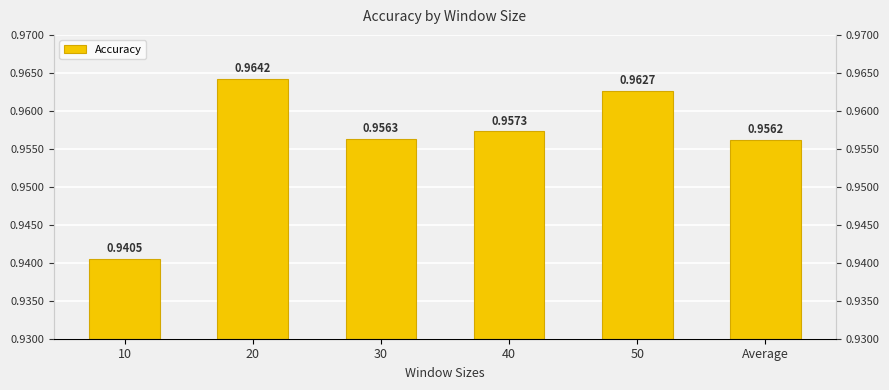

Reading left to right, what are all the values shown in this chart?

10=0.9	20=1.0	30=1.0	40=1.0	50=1.0	Average=1.0